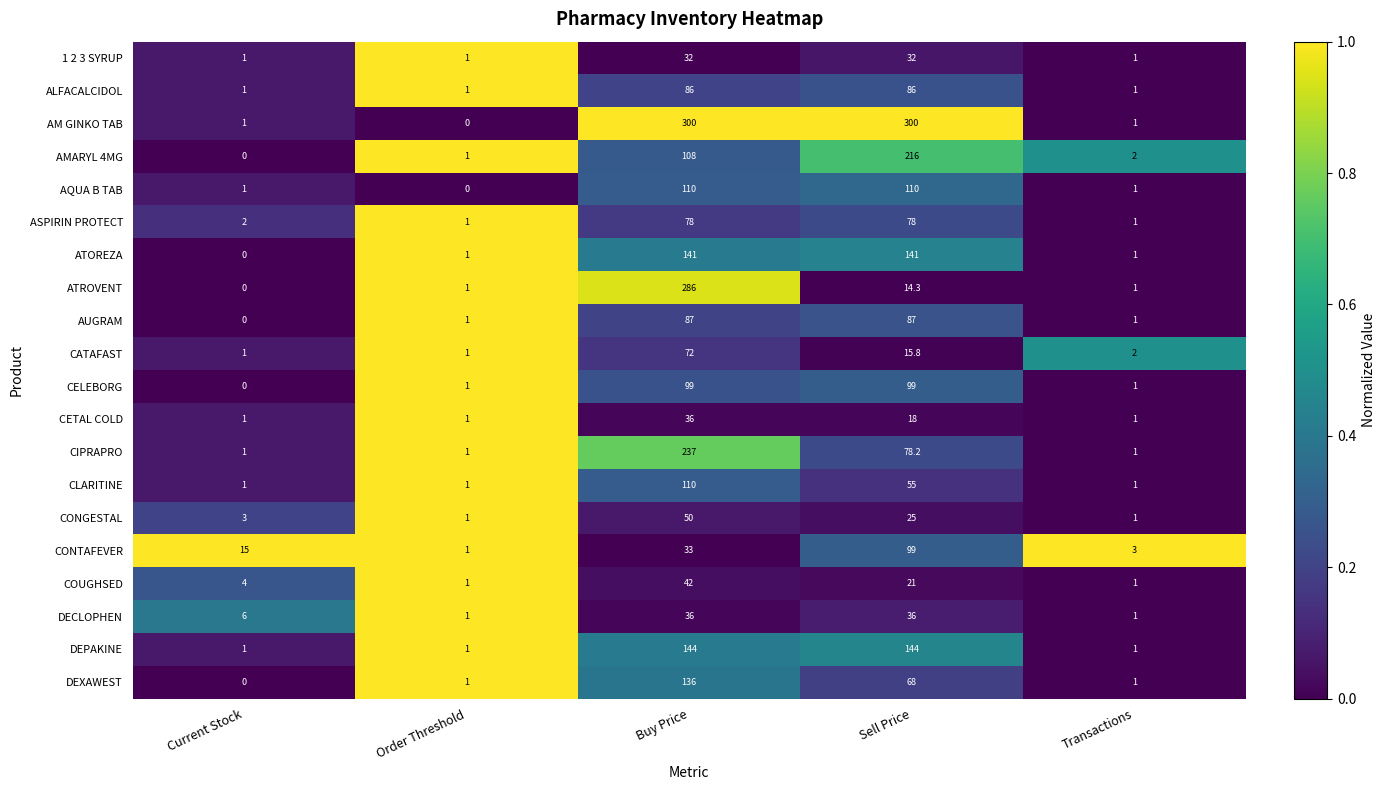

What is the sum of all ATOREZA values?

284.0